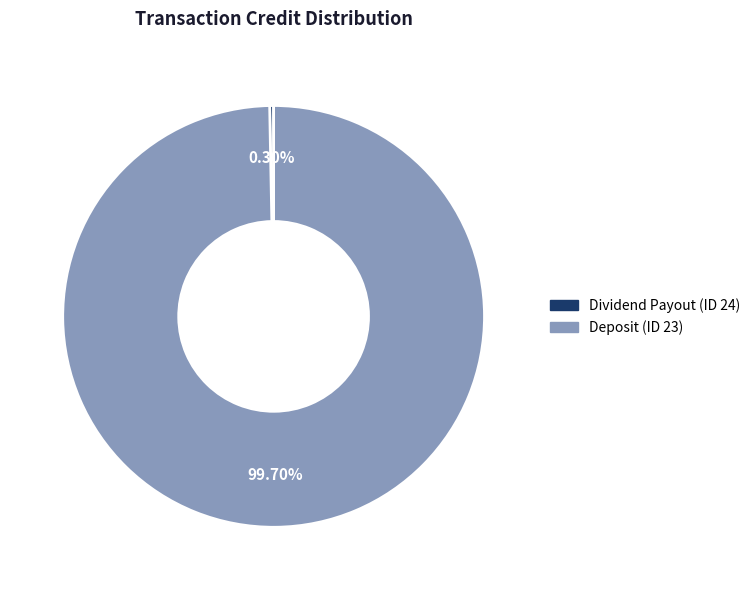

What portion of the pie excludes Deposit (ID 23)?

0.3%